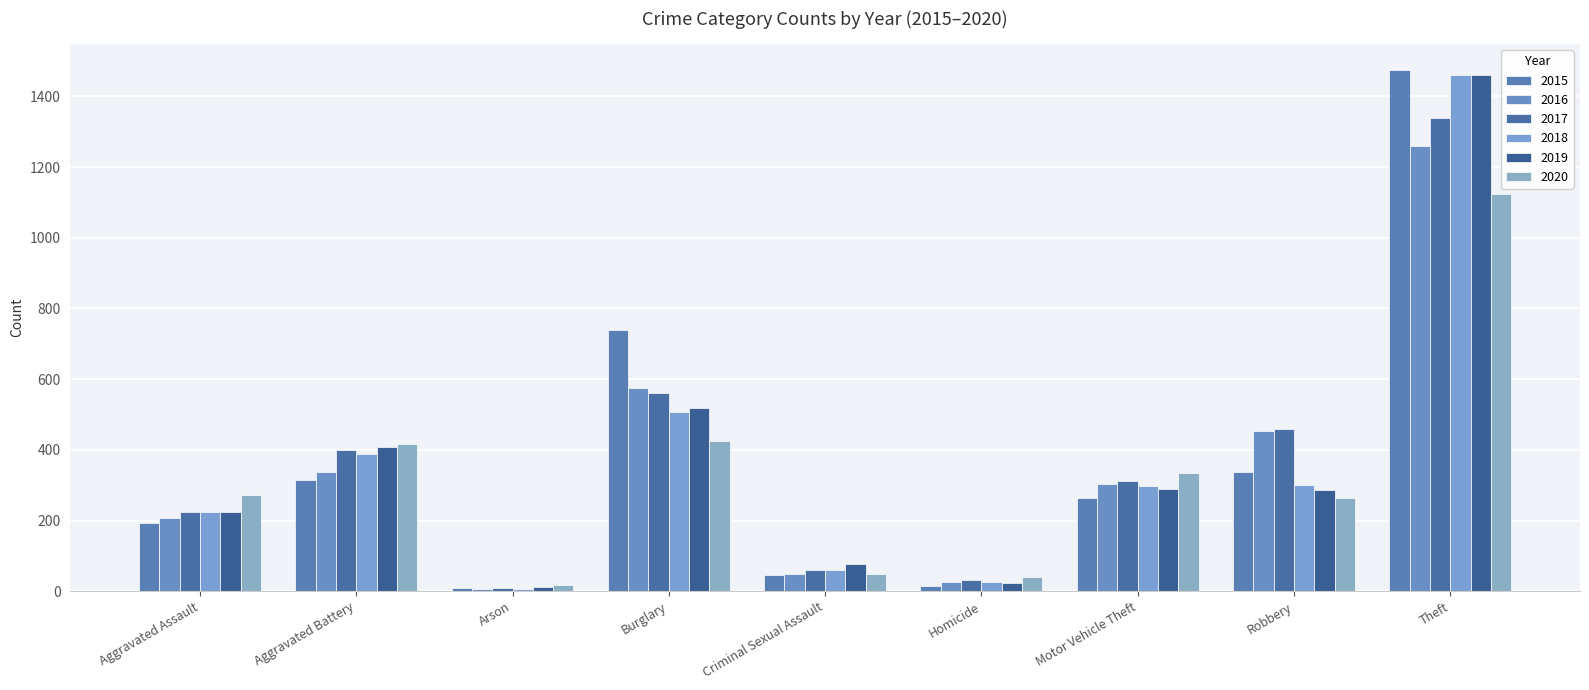

Read the 2019 value at Burglary, to the nearest 10.

520